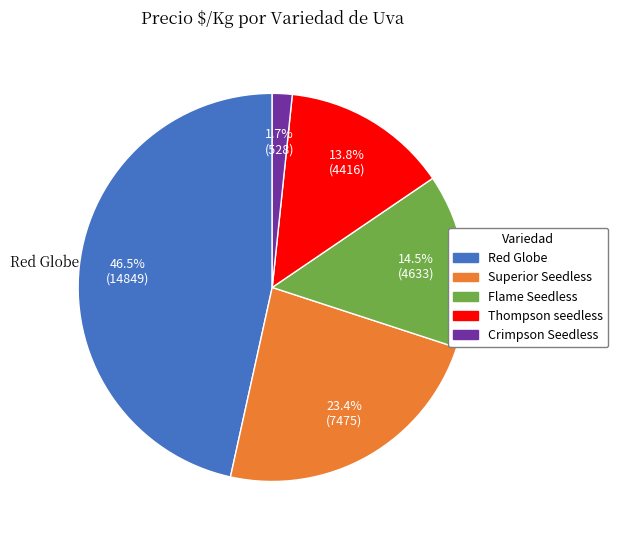

How much of the chart is everything except Superior Seedless?

76.6%